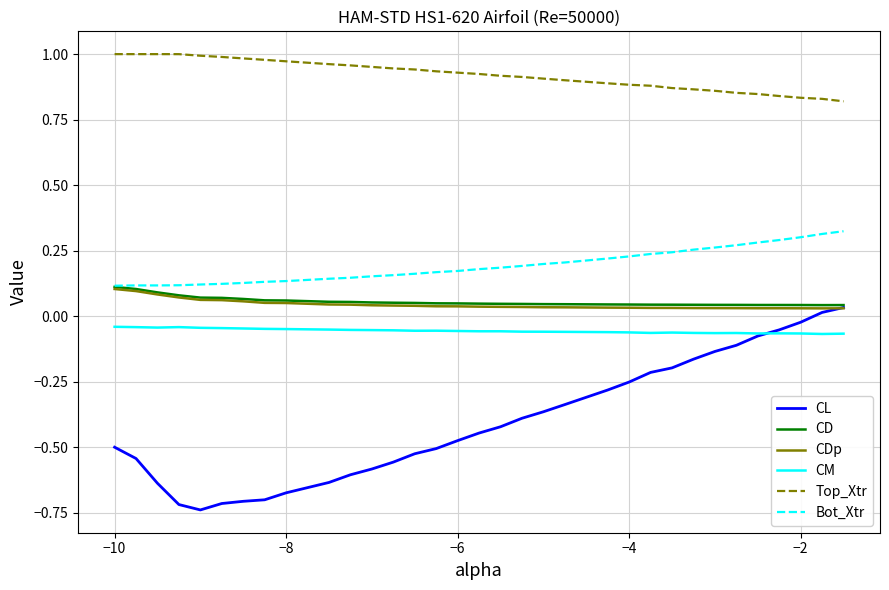

True or false: CM and Bot_Xtr cross at least once.

False